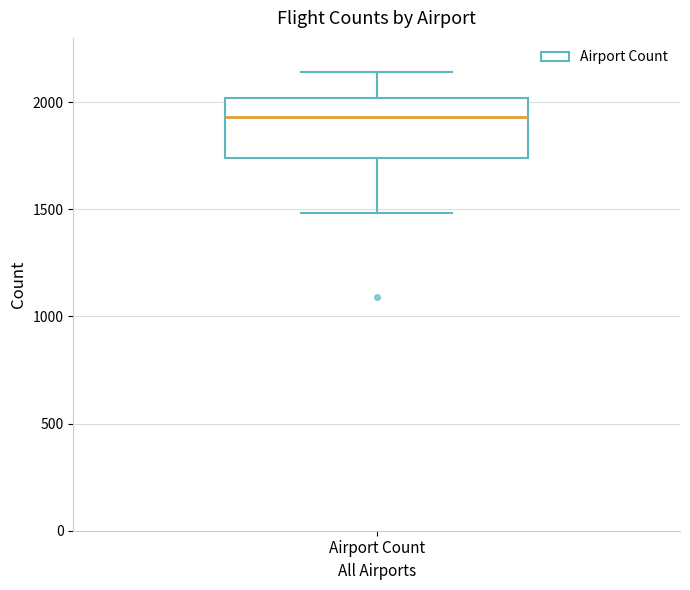

Where is the lower edge of the box for Airport Count on the y-axis? The values are not printed on the chart, so give them approximately, as read against the axis.

1750